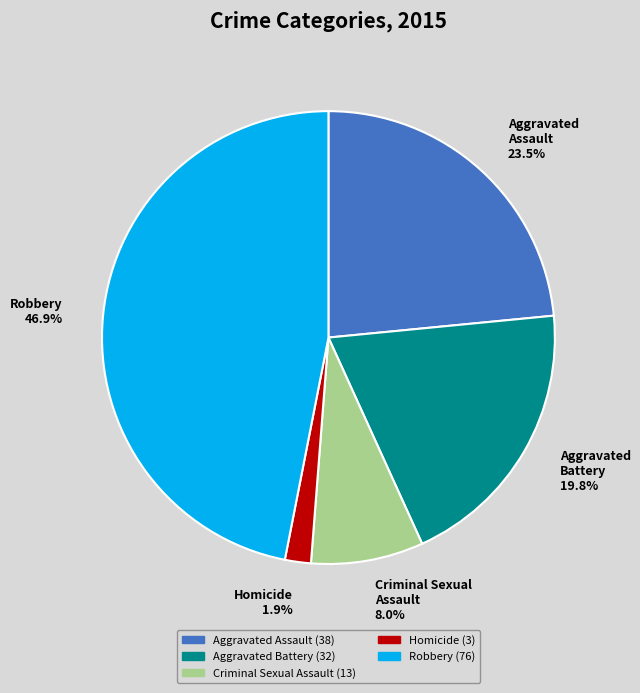

Rank the categories by value from highest to lowest.

Robbery, Aggravated Assault, Aggravated Battery, Criminal Sexual Assault, Homicide